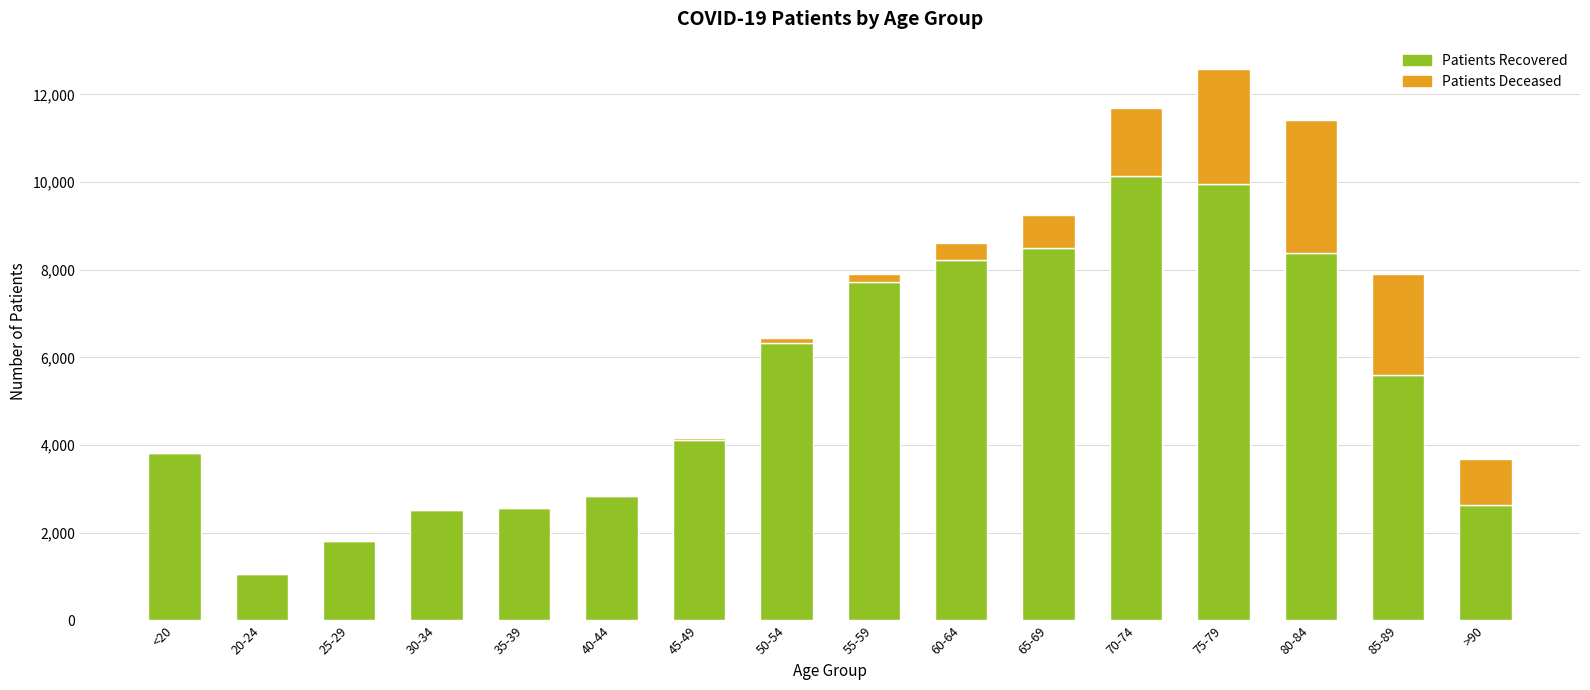

At which category is the sum across all series the highest?

75-79